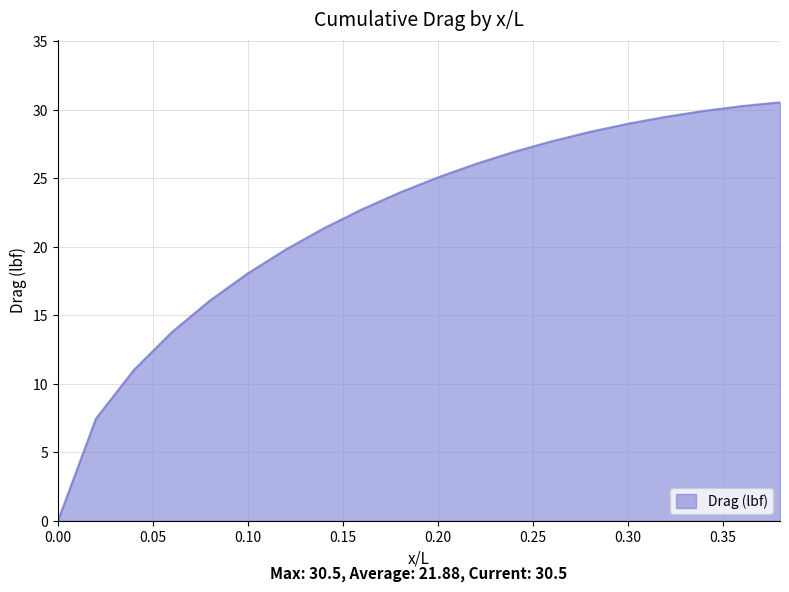

Does the chart display data point markers on the line(s)?

No